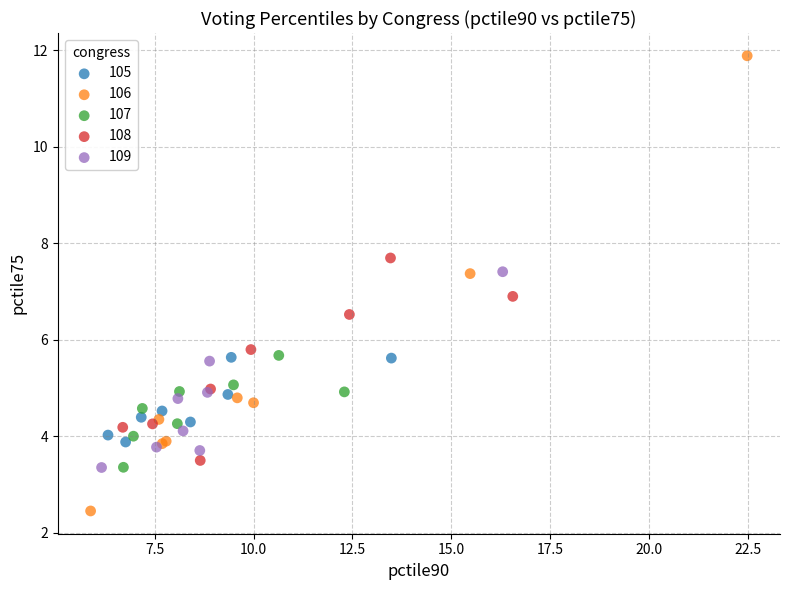

Which series reaches the minimum Y coordinate?

106